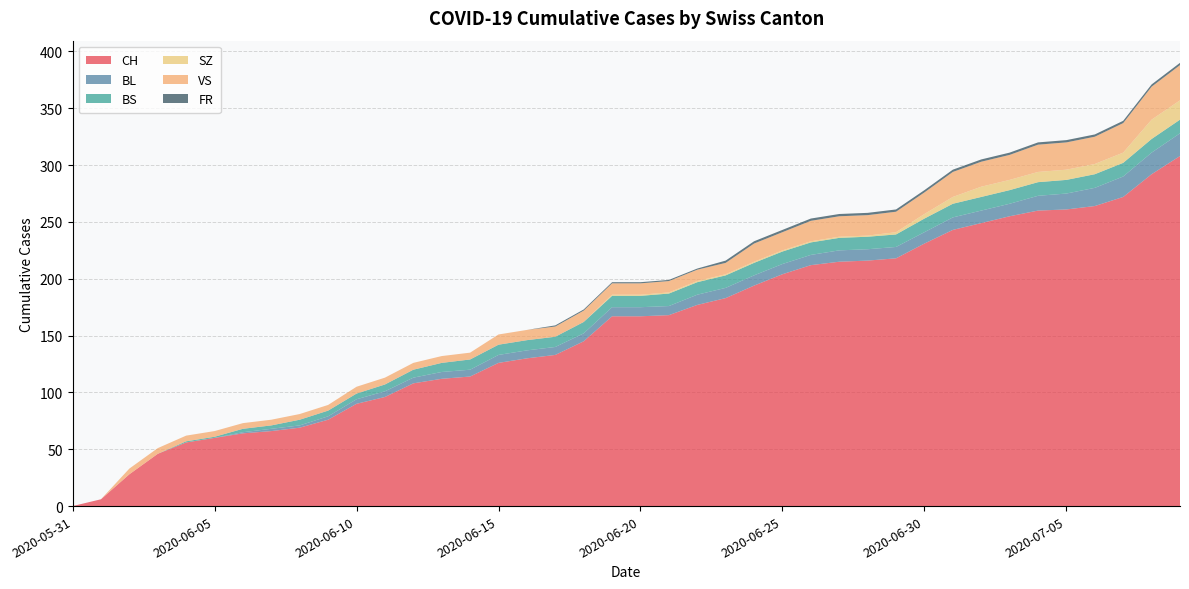

Reading left to right, list all the values displayed in this chart.

CH: 0	6	28	46	56	60	64	66	69	76	90	96	108	112	114	126	130	133	145	167	167	168	177	183	194	204	212	215	216	218	231	243	249	255	260	261	264	272	292	308
BL: 0	0	0	0	0	0	1	2	2	3	4	5	5	6	6	7	7	7	7	8	8	8	9	9	9	9	9	10	10	10	10	11	11	11	13	14	16	18	19	20
BS: 0	0	0	0	1	1	3	3	5	5	5	6	7	8	9	9	9	9	10	10	10	11	11	11	11	11	11	11	11	11	12	12	12	12	12	12	12	12	12	12
SZ: 0	0	0	0	0	0	0	0	0	0	0	0	0	0	0	0	0	0	0	1	1	1	1	1	1	1	1	1	1	2	4	6	9	9	9	9	9	9	17	17
VS: 0	0	5	5	5	5	5	5	5	5	6	6	6	6	6	9	9	9	10	10	10	10	10	10	16	16	18	18	18	18	19	22	22	22	24	24	24	26	29	31
FR: 0	0	0	0	0	0	0	0	0	0	0	0	0	0	0	0	0	1	1	1	1	1	1	2	2	2	2	2	2	2	2	2	2	2	2	2	2	2	2	2